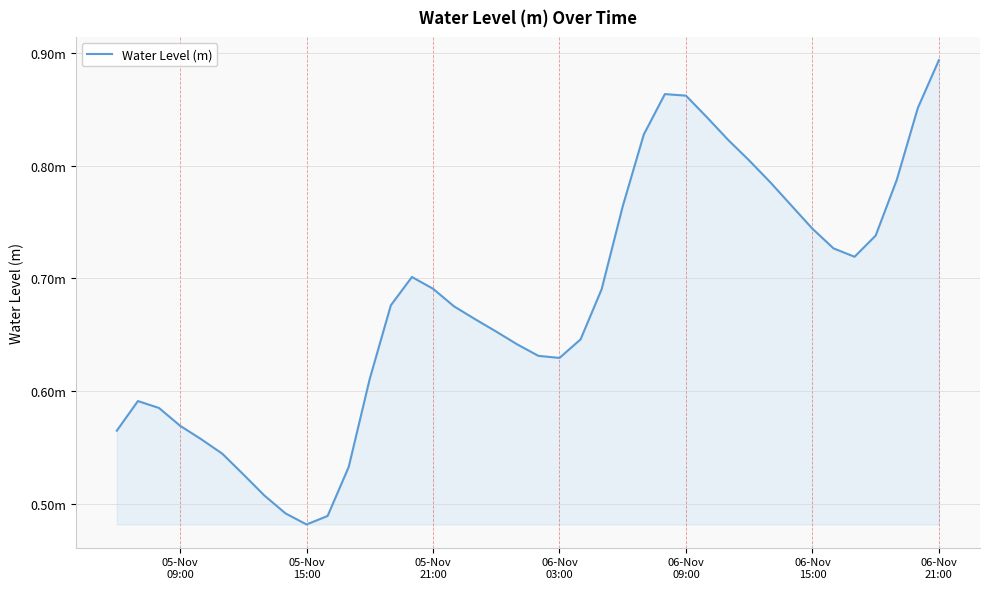

Is this an area chart (filled region under the line)?

Yes